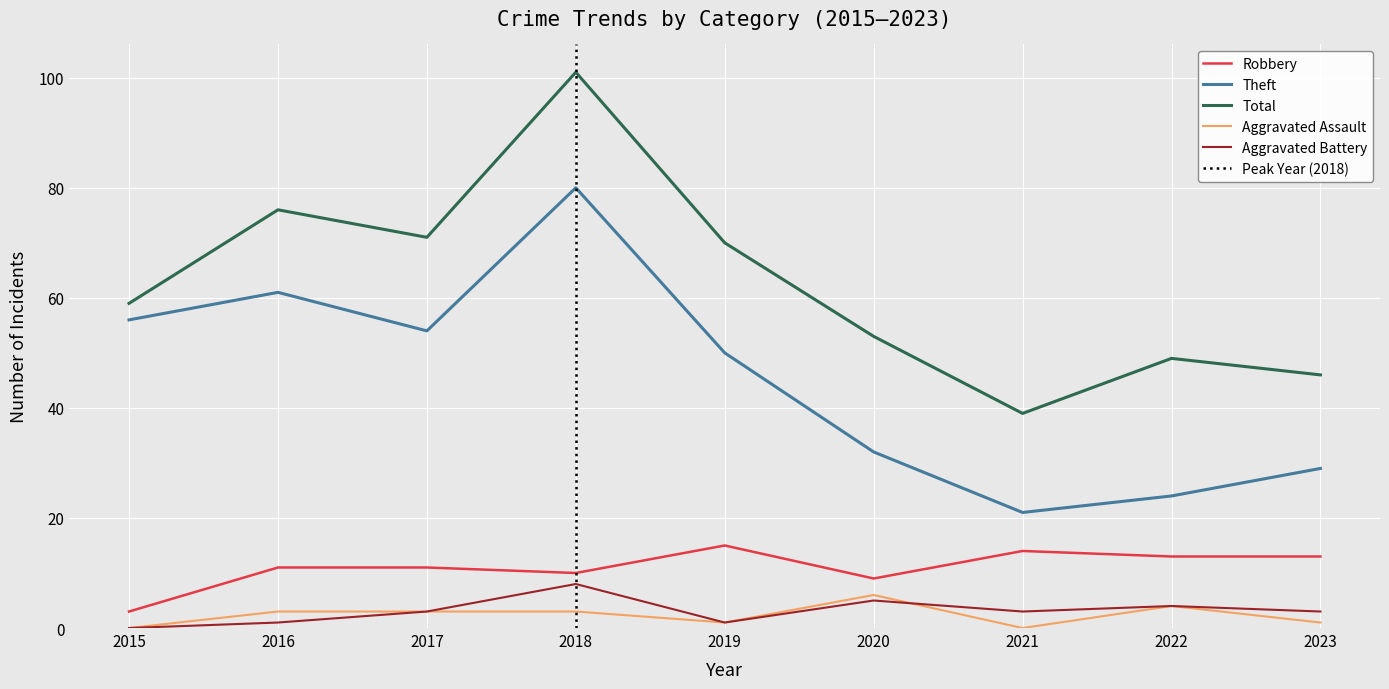

At which category does Aggravated Battery reach its first local valley?

2019